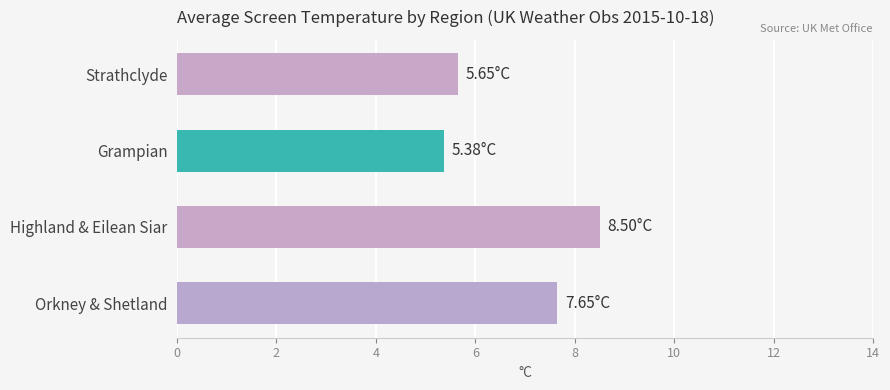

What is the difference between the maximum and minimum values?

3.1